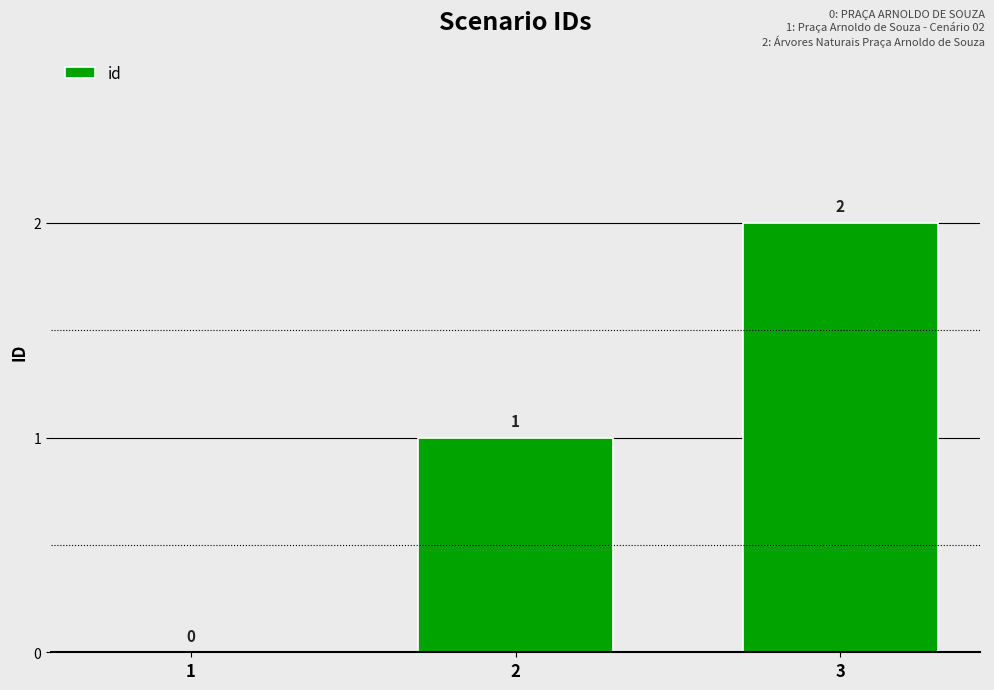

Reading left to right, extract all data points from this chart.

1=0	2=1	3=2